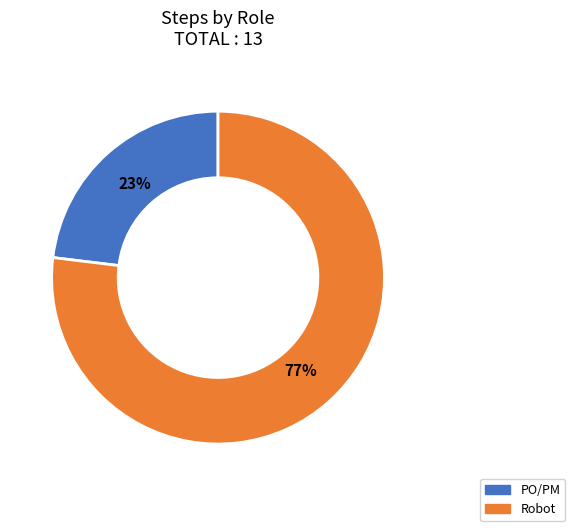

The PO/PM slice represents 32% of the pie. True or false?

False